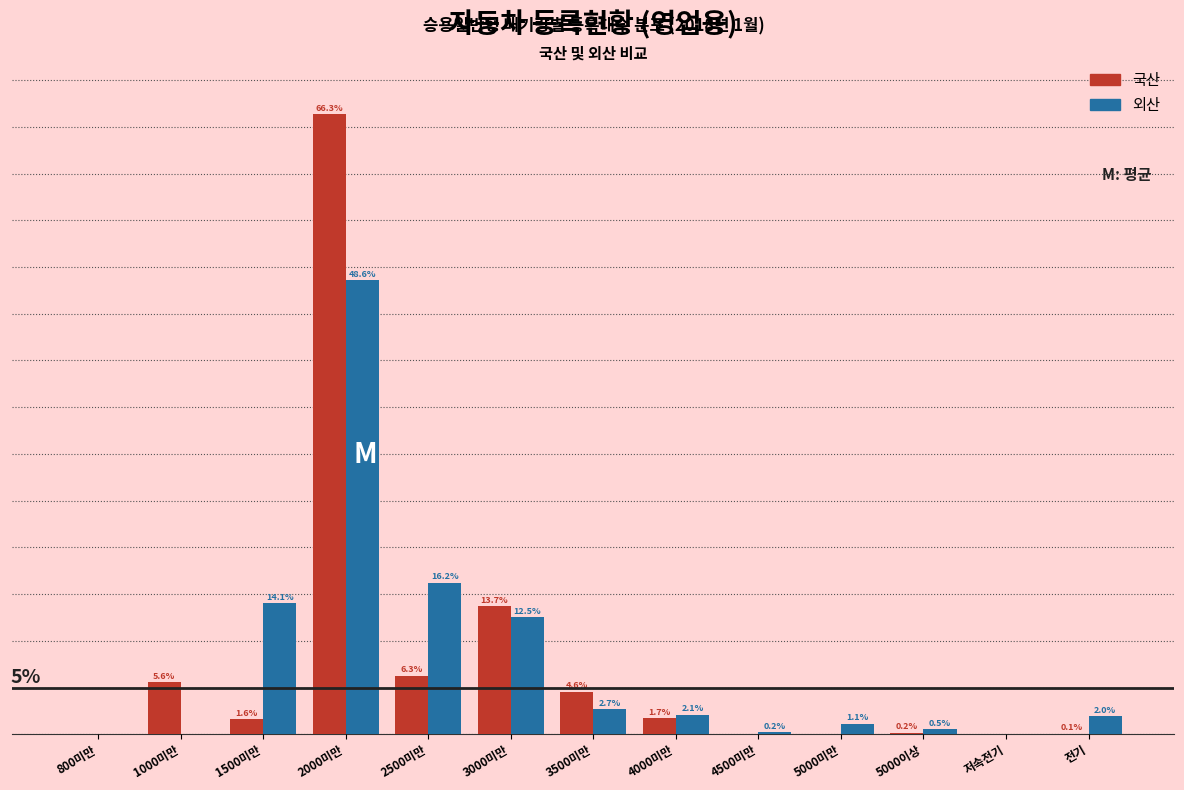

At which label does 국산 reach its peak?

2000미만